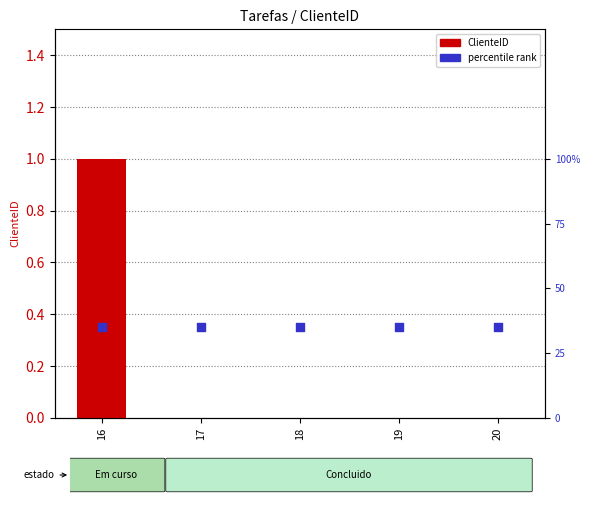

Which series has the largest Y range (max minus min)?

ClienteID